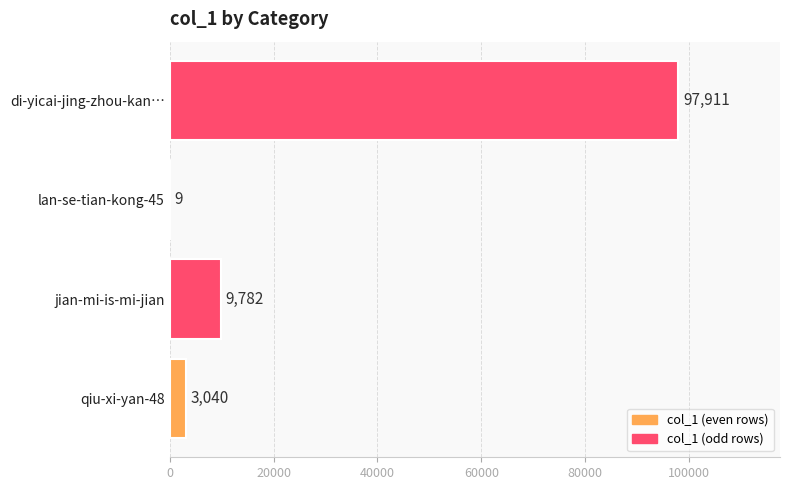

How many distinct data groups are displayed?

1